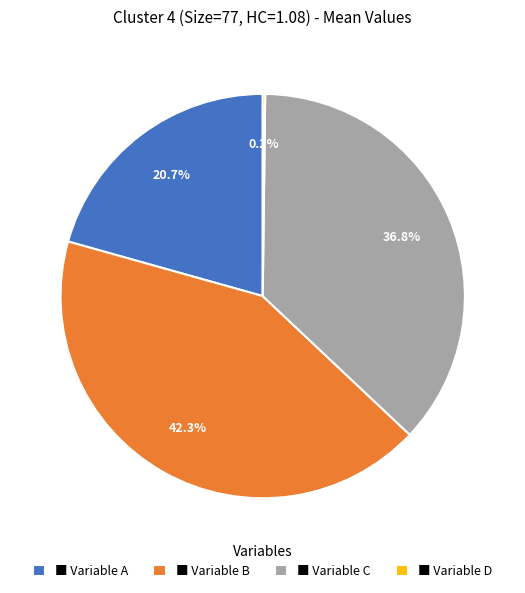

Which has a higher value, ■ Variable A or ■ Variable C?

■ Variable C